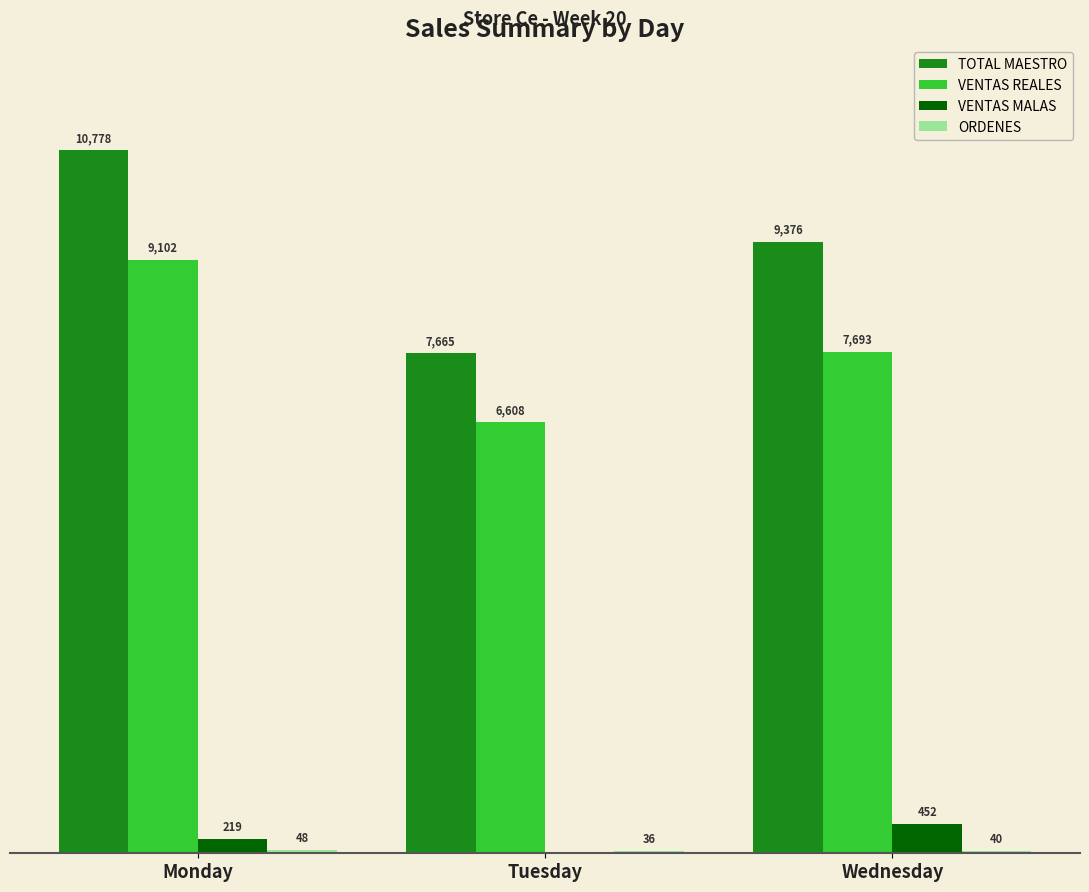

Which label corresponds to the largest value in the chart?

Monday